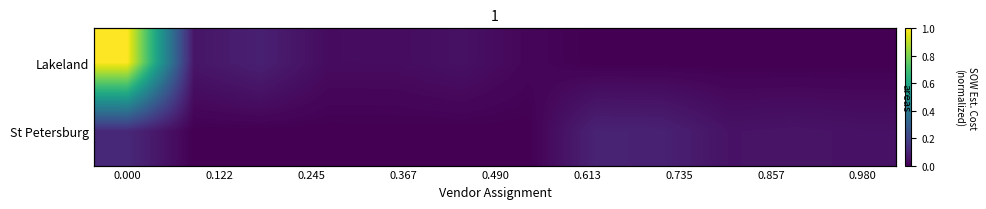

Count the number of categories in the chart.

12